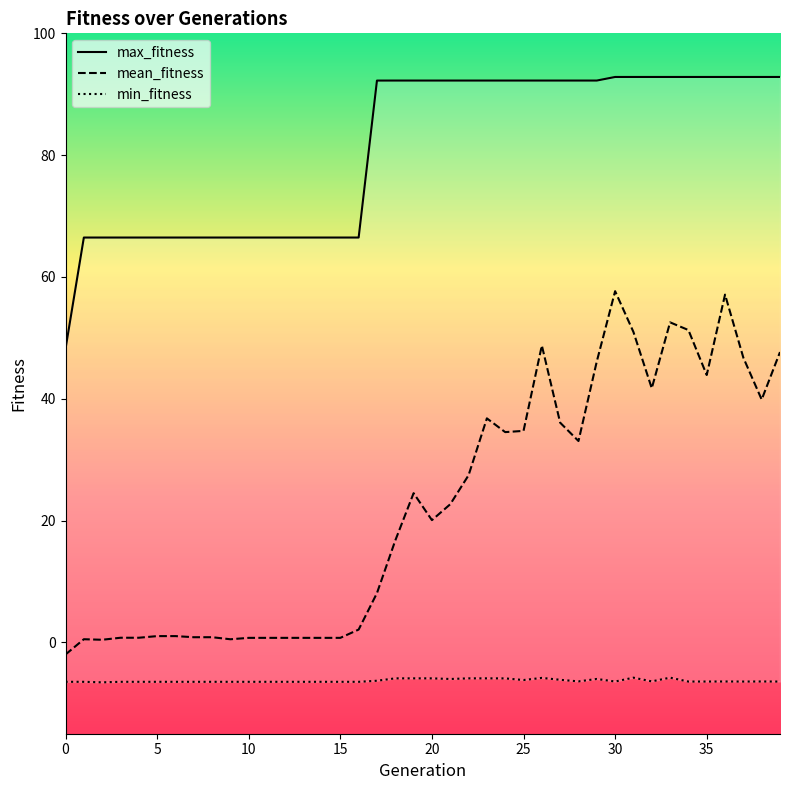

Where is mean_fitness nearest to the value 27?

22